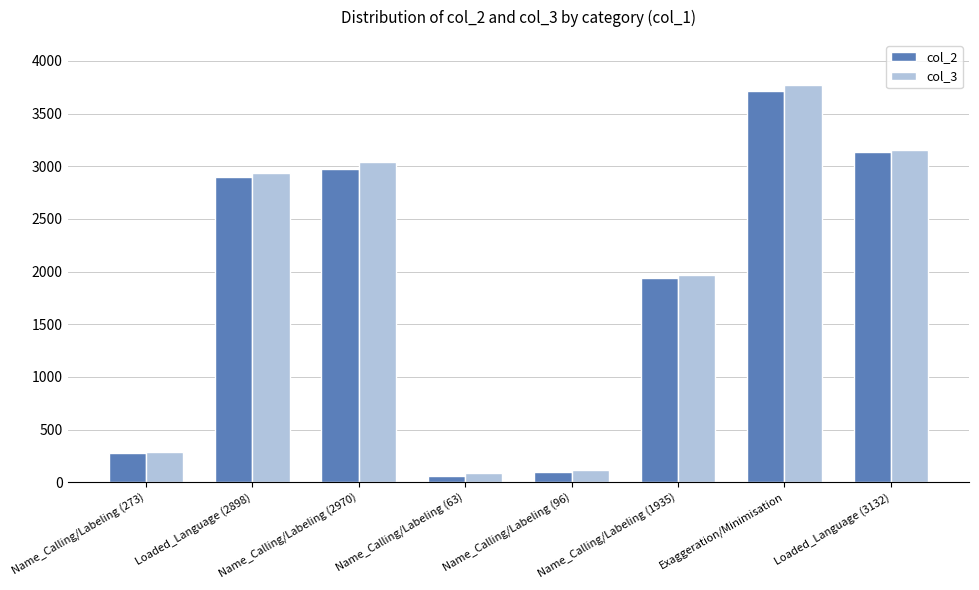

Count the number of categories in the chart.

8